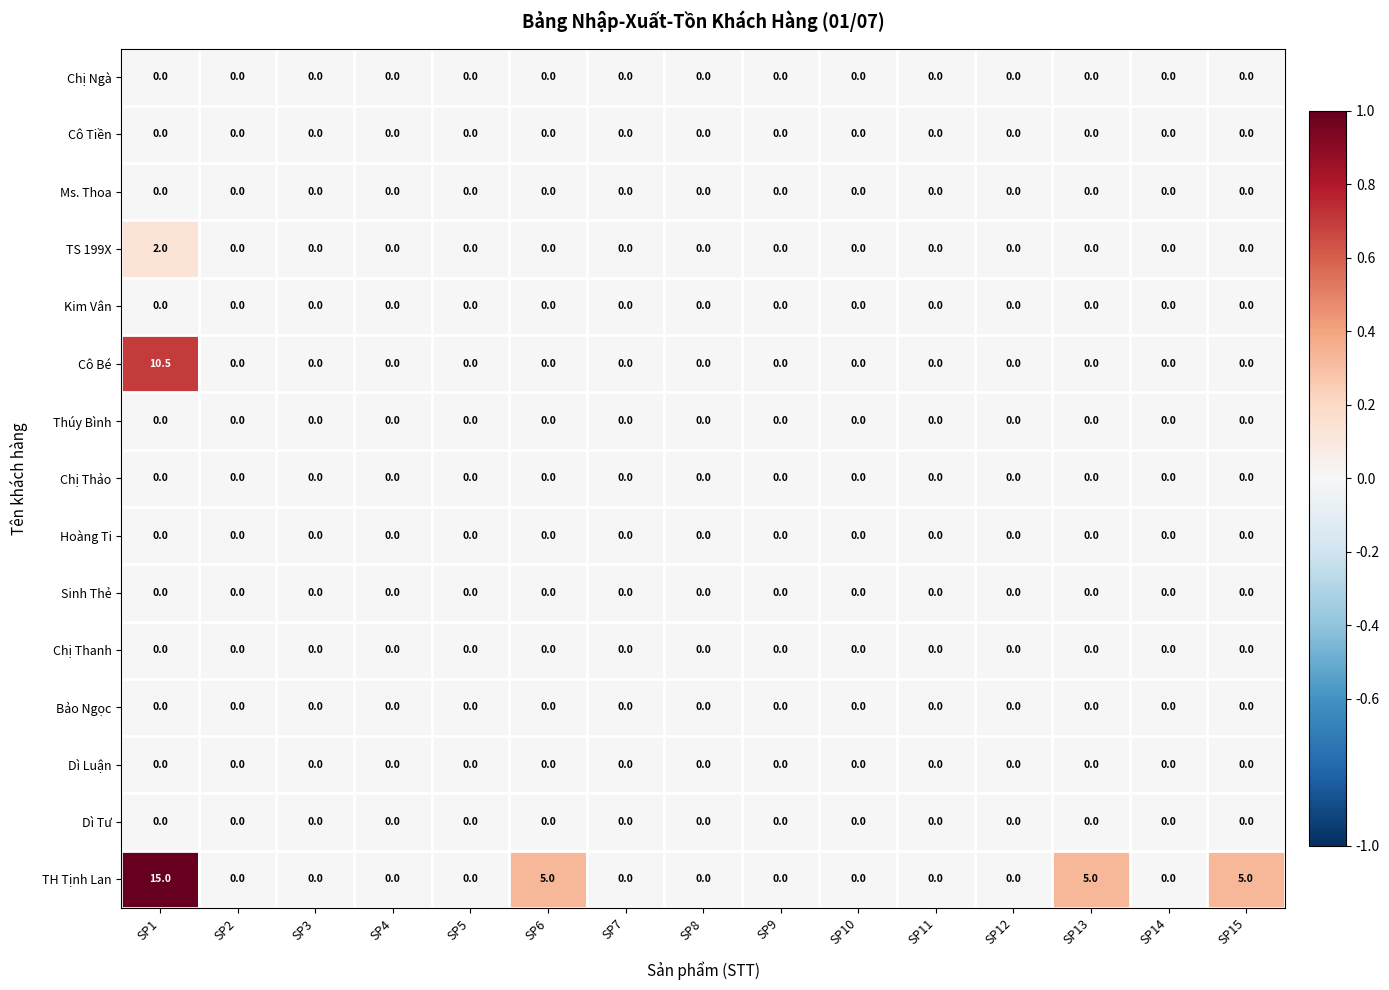

Which series has the widest spread of values?

TH Tịnh Lan